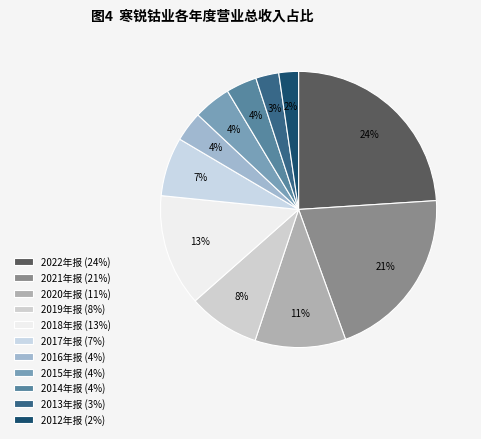

What percentage is the 2019年报 slice, to the nearest percent?

8%